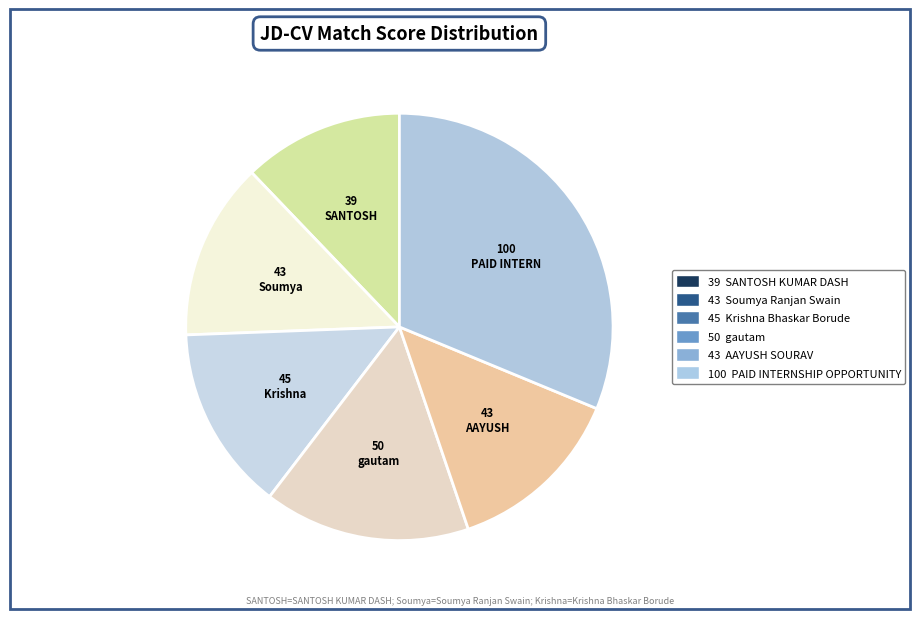

How many segments does this pie chart have?

6